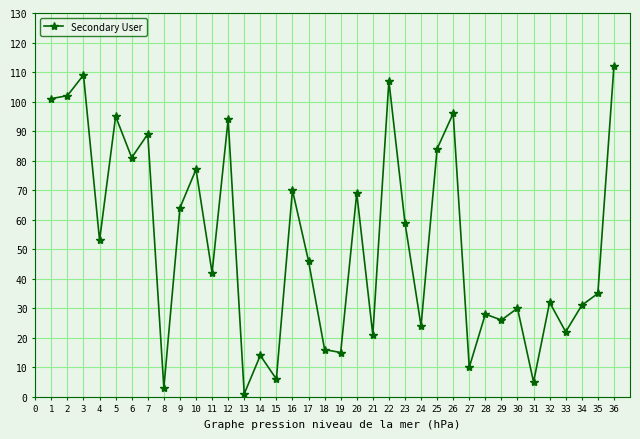

Reading left to right, transcribe all the data shown in this chart.

101	102	109	53	95	81	89	3	64	77	42	94	1	14	6	70	46	16	15	69	21	107	59	24	84	96	10	28	26	30	5	32	22	31	35	112